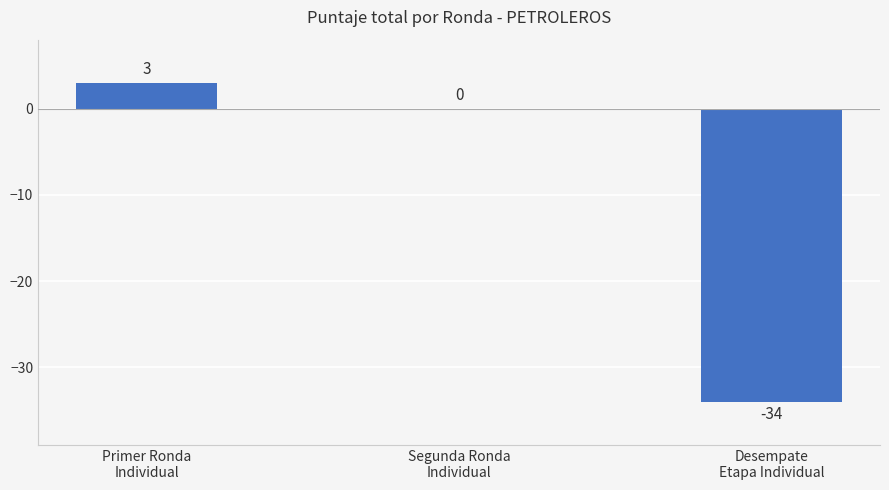

What is the sum of all values?

-31